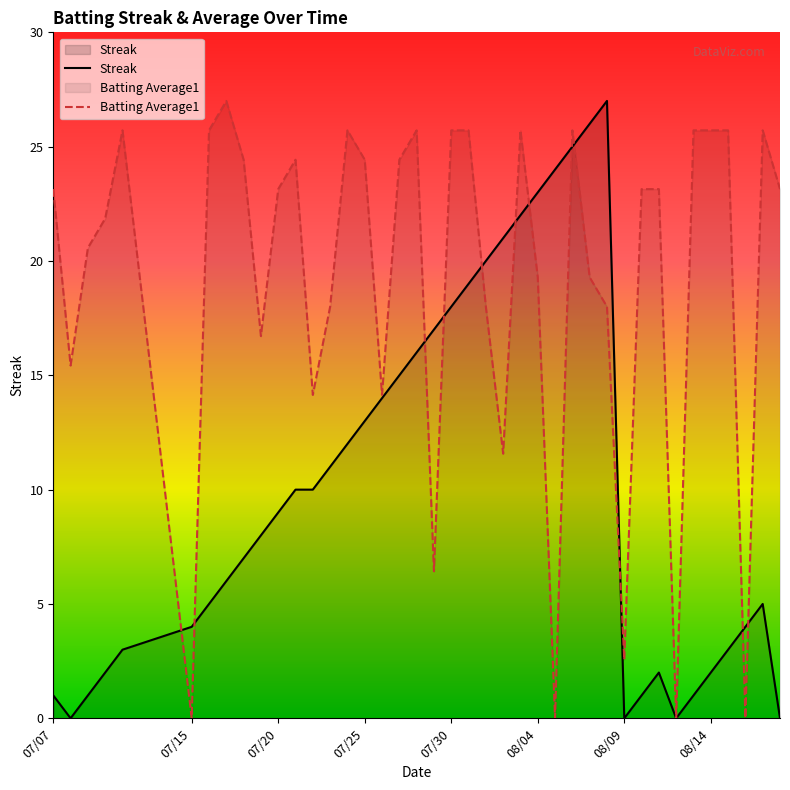

What are all the series names shown in the legend?

Streak, Batting Average1